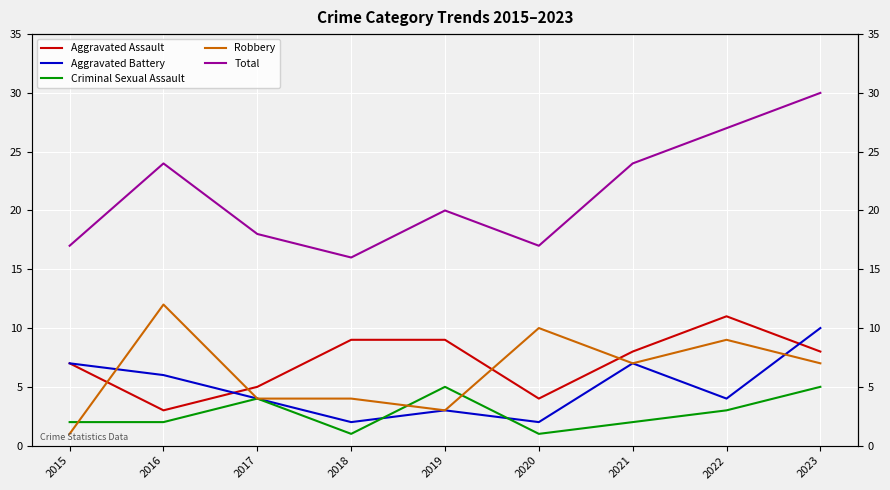

Reading left to right, transcribe all the data shown in this chart.

Aggravated Assault: 2015=7	2016=3	2017=5	2018=9	2019=9	2020=4	2021=8	2022=11	2023=8
Aggravated Battery: 2015=7	2016=6	2017=4	2018=2	2019=3	2020=2	2021=7	2022=4	2023=10
Criminal Sexual Assault: 2015=2	2016=2	2017=4	2018=1	2019=5	2020=1	2021=2	2022=3	2023=5
Robbery: 2015=1	2016=12	2017=4	2018=4	2019=3	2020=10	2021=7	2022=9	2023=7
Total: 2015=17	2016=24	2017=18	2018=16	2019=20	2020=17	2021=24	2022=27	2023=30